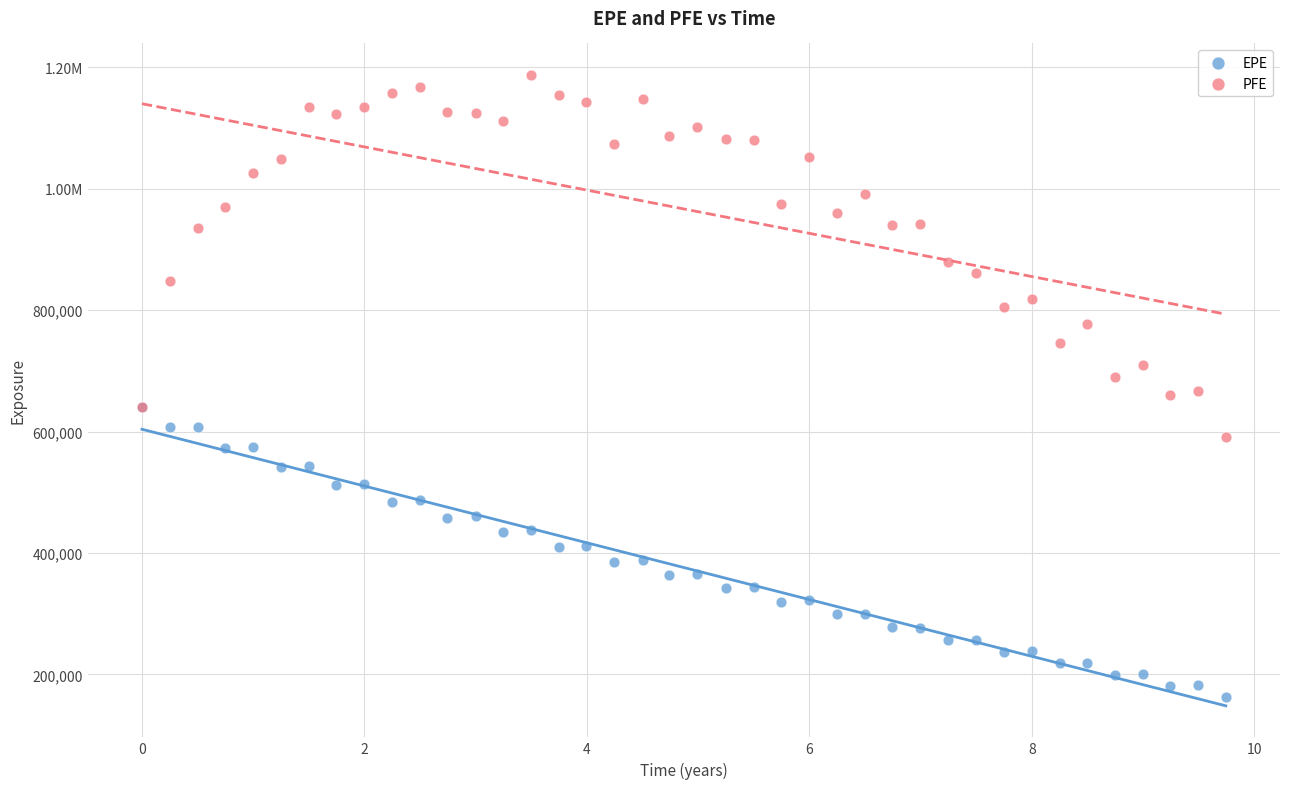

What are all the series names shown in the legend?

EPE, PFE